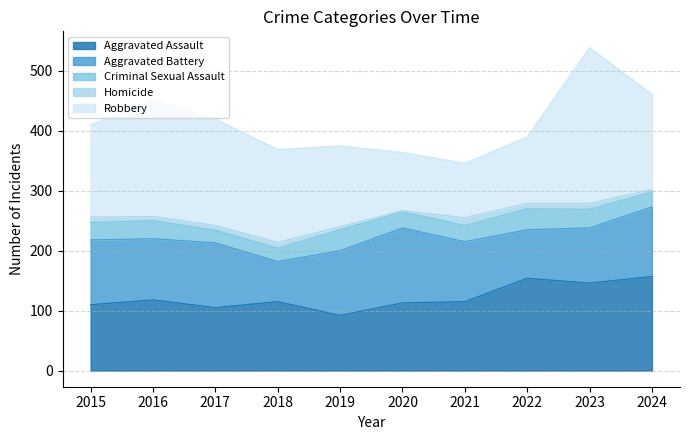

Where is Aggravated Battery nearest to the value 96?

2021